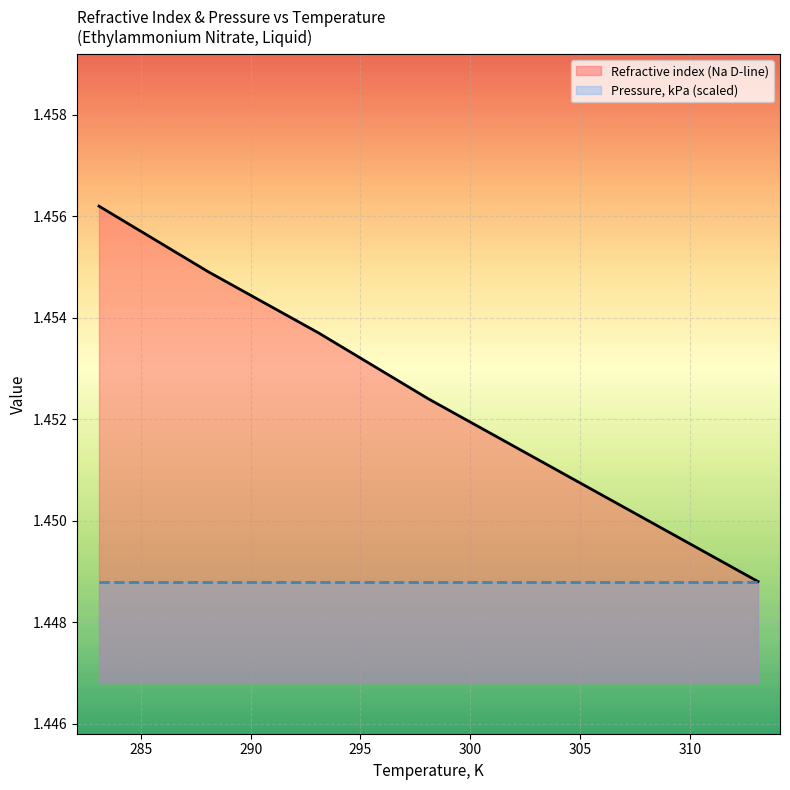

What is the value of the 3rd point from the left?

1.5